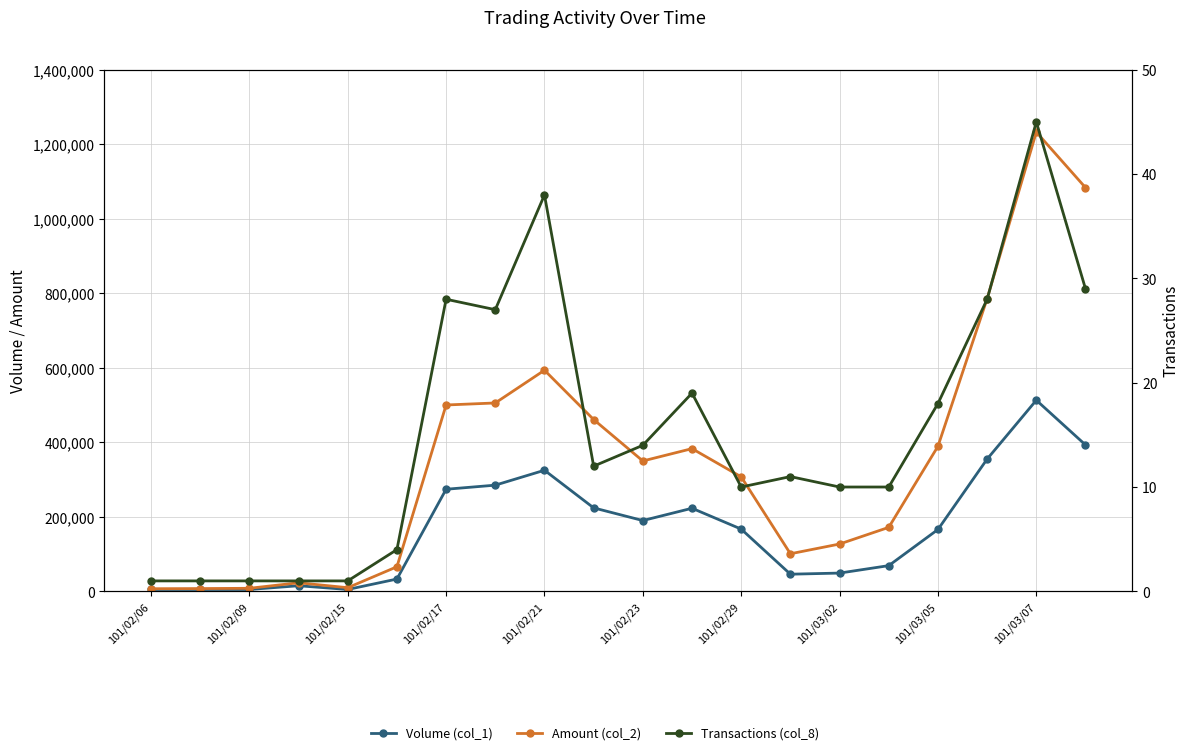

Reading left to right, transcribe all the data shown in this chart.

Volume (col_1): 5000	5000	5000	15000	5000	33000	274000	285000	325000	224000	190000	223000	167000	46000	49000	69000	166000	355000	513000	393000
Amount (col_2): 7000	7400	8150	22950	9750	65940	500170	505600	593490	461060	349900	383010	307290	100850	127010	171730	389270	785430	1232640	1083600
Transactions (col_8): 1	1	1	1	1	4	28	27	38	12	14	19	10	11	10	10	18	28	45	29